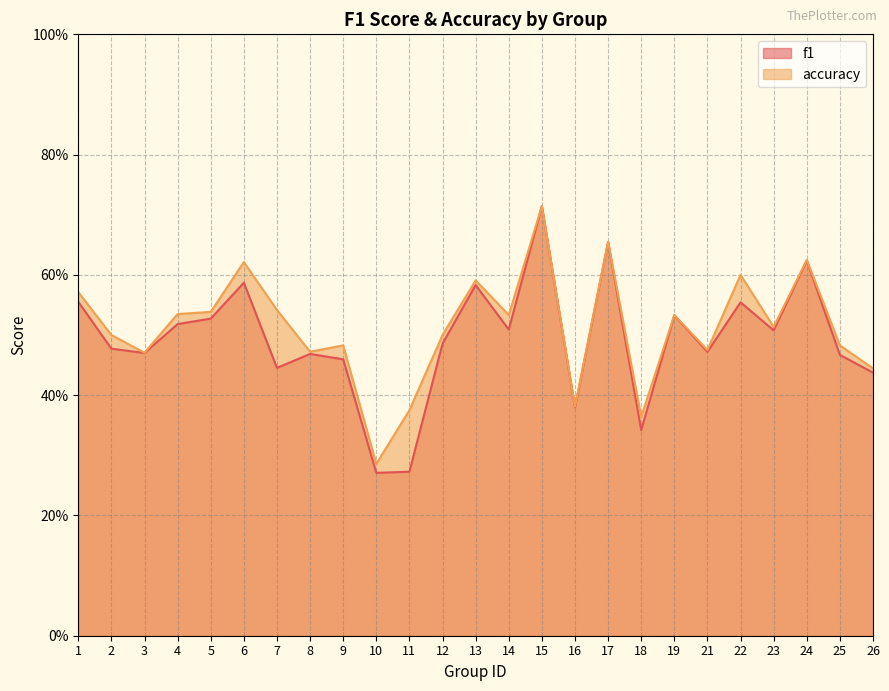

Is the value of accuracy at 25 greater than the value of f1 at 8?

Yes